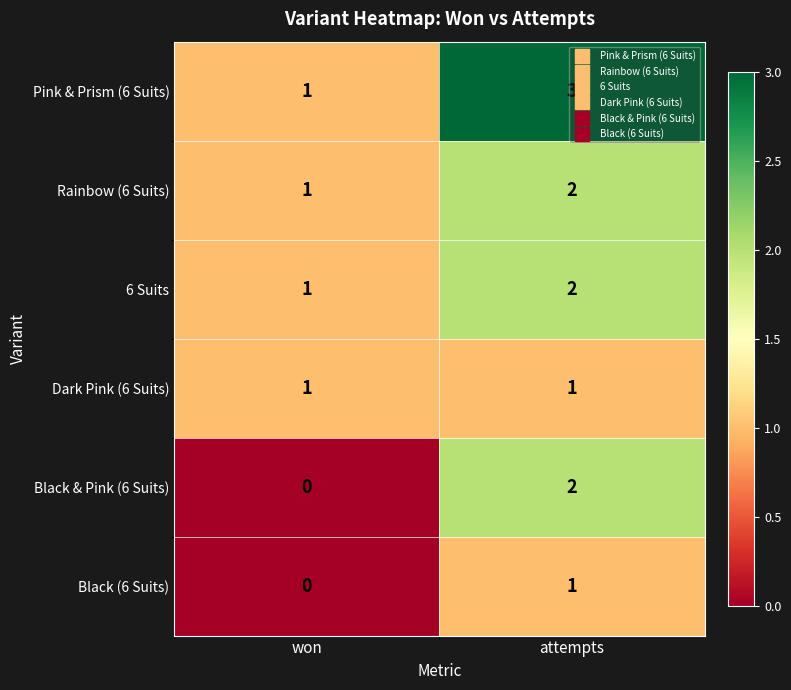

Which label corresponds to the smallest value in the chart?

won